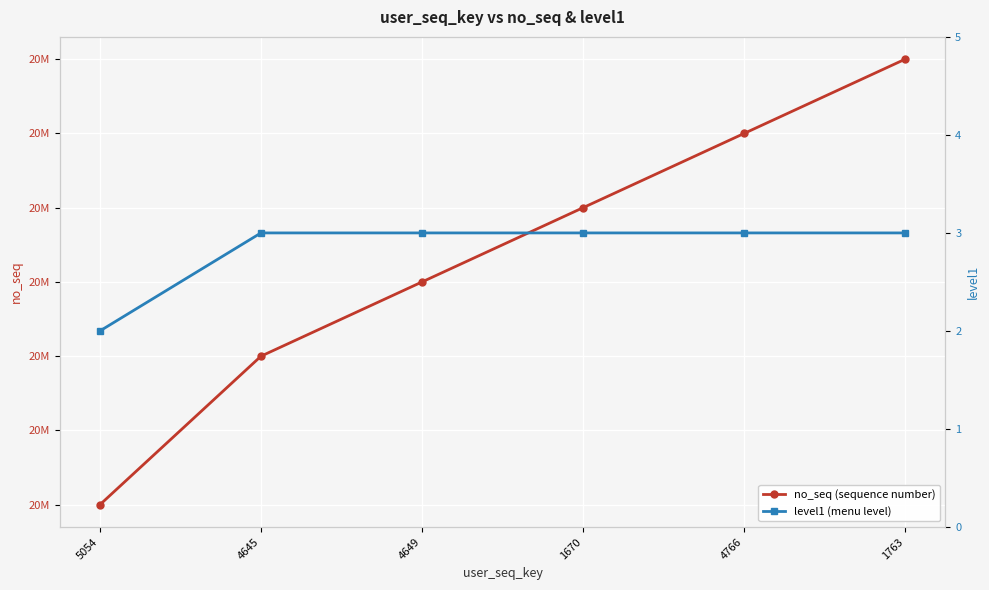

What position from the left is 5054?

1